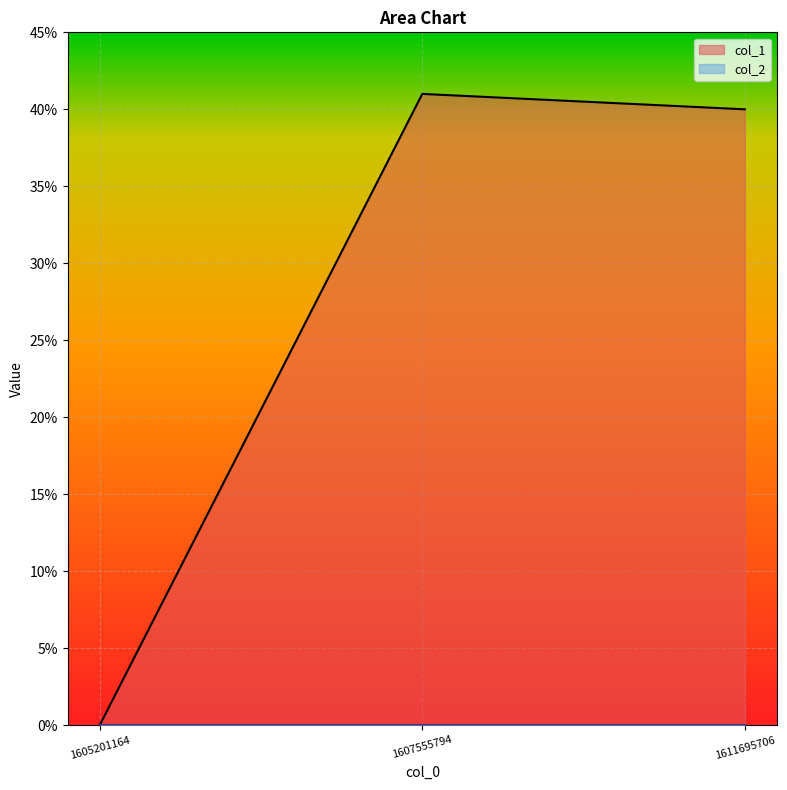

The chart shows a value of 53 at 1611695706. True or false?

False